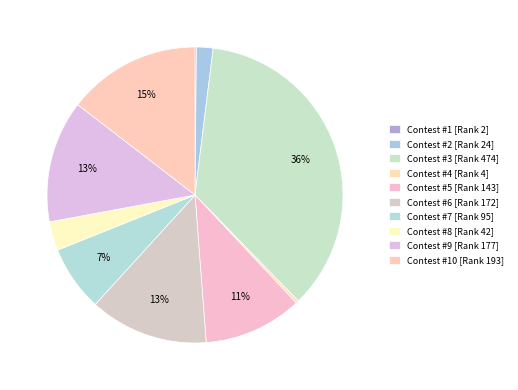

Is there any slice that represents more than half of the pie?

No